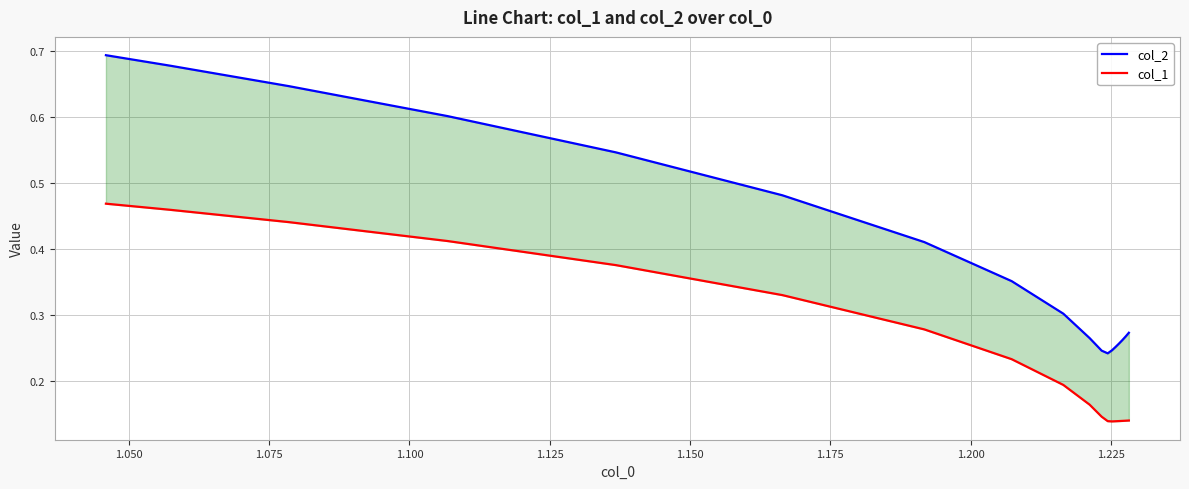

What is the average value of the col_1 series?

0.2